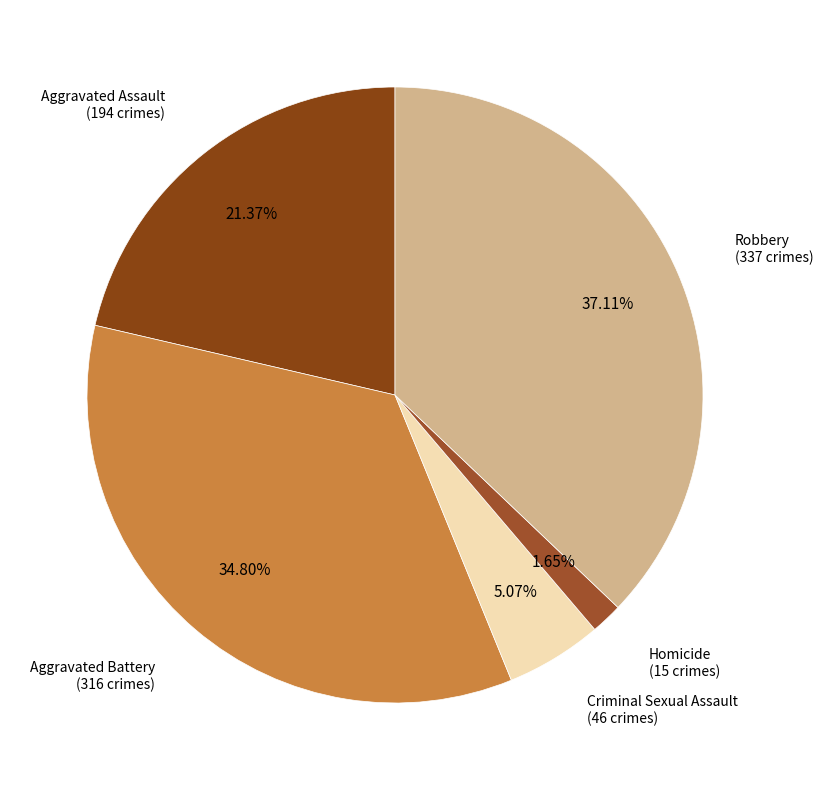

What is the largest slice in the pie chart?

Robbery